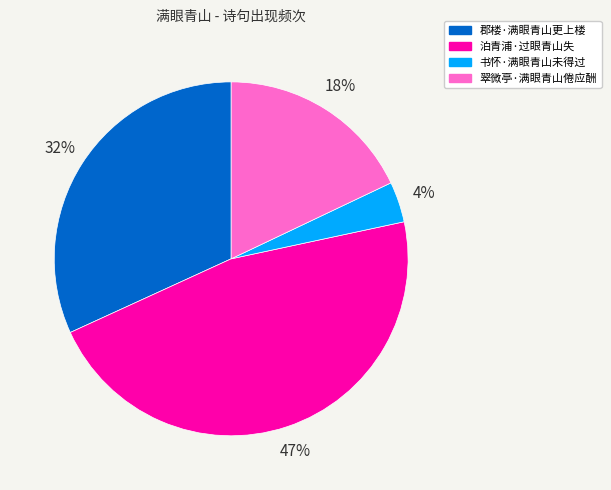

Count the number of slices in the pie.

4